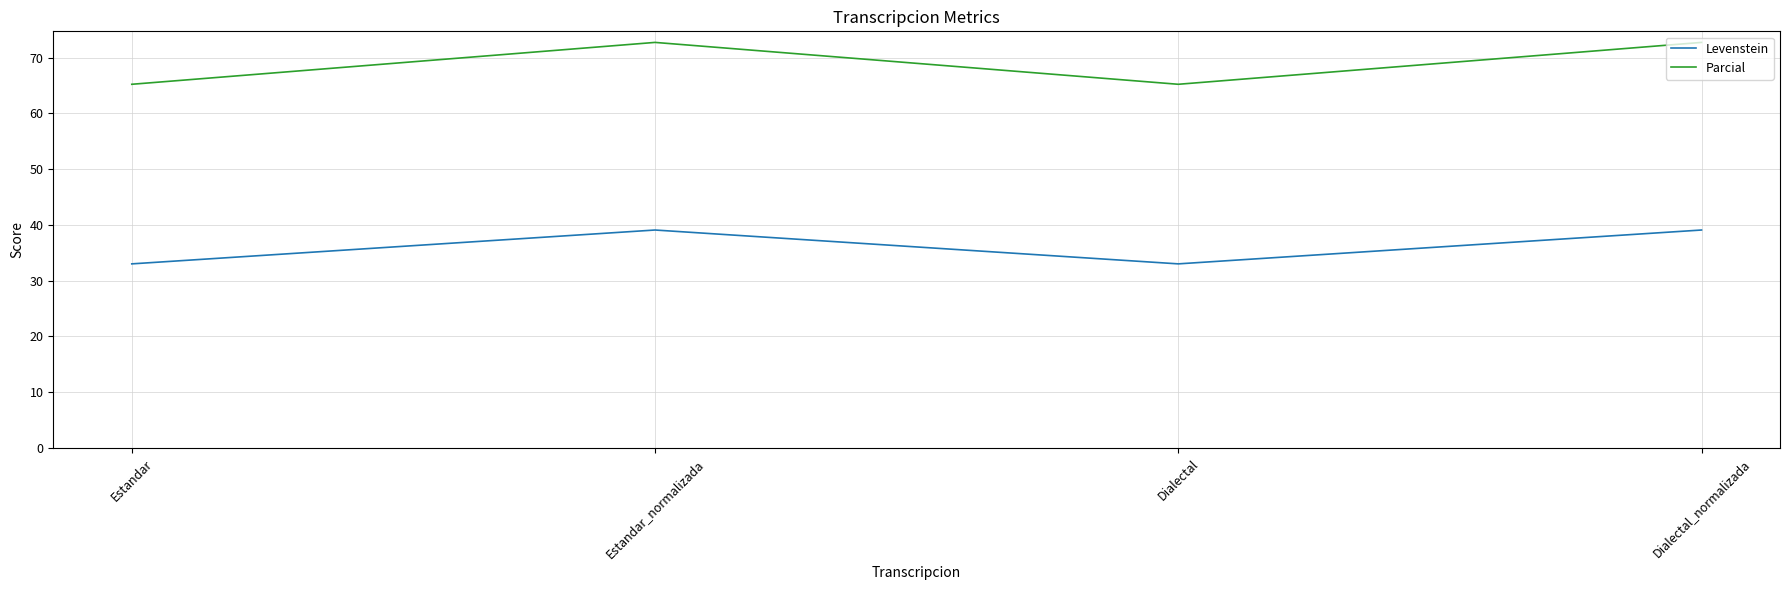

The Parcial series shows 72.7 at Dialectal_normalizada. True or false?

True